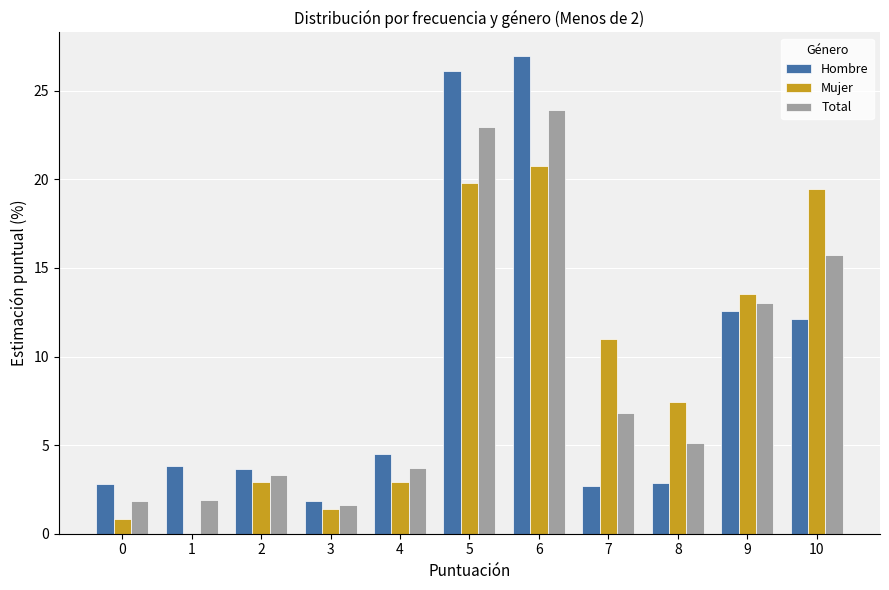

What is the maximum value for Mujer?

20.8